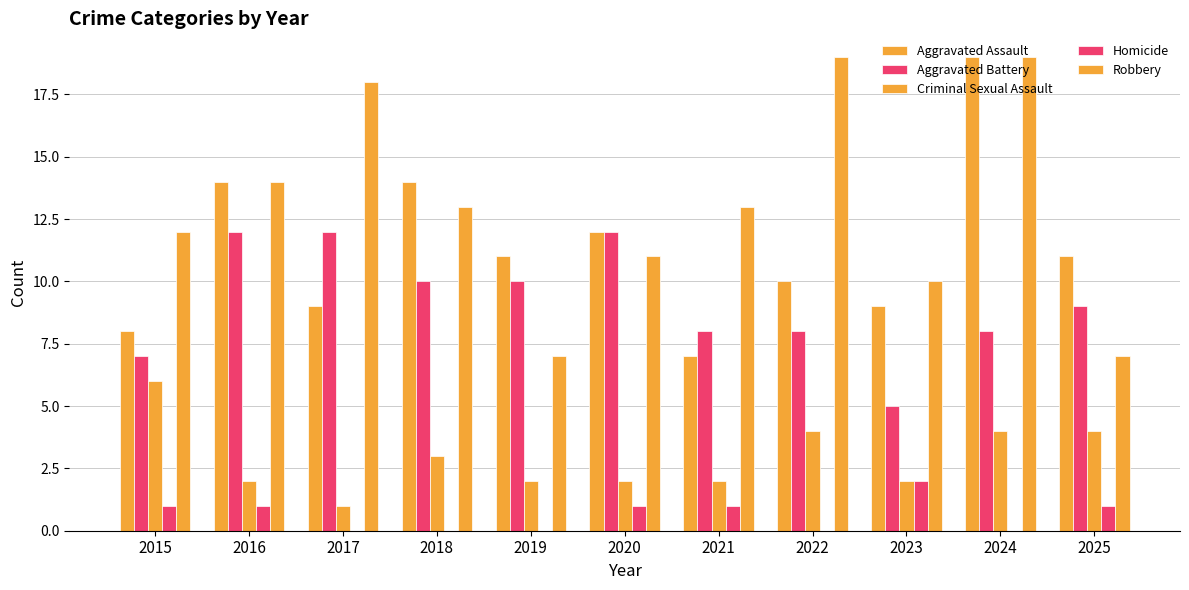

Count the number of categories in the chart.

11